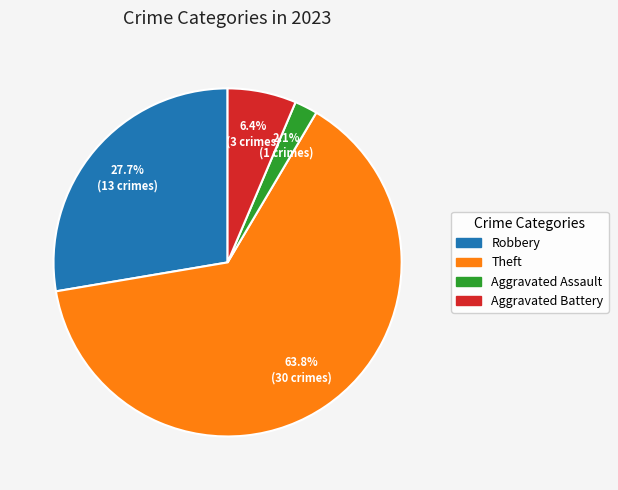

What is the ratio of the value at Aggravated Assault to the value at Aggravated Battery?

0.3